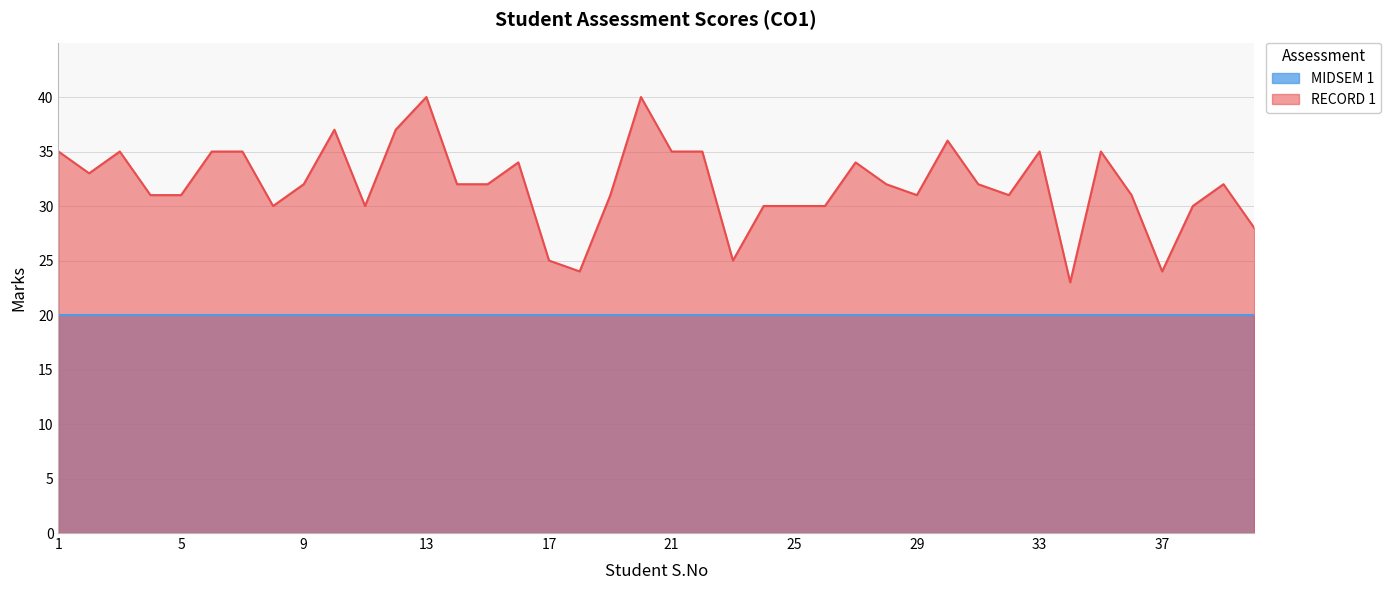

Reading left to right, what are all the values shown in this chart?

1=35	2=33	3=35	4=31	5=31	6=35	7=35	8=30	9=32	10=37	11=30	12=37	13=40	14=32	15=32	16=34	17=25	18=24	19=31	20=40	21=35	22=35	23=25	24=30	25=30	26=30	27=34	28=32	29=31	30=36	31=32	32=31	33=35	34=23	35=35	36=31	37=24	38=30	39=32	40=28